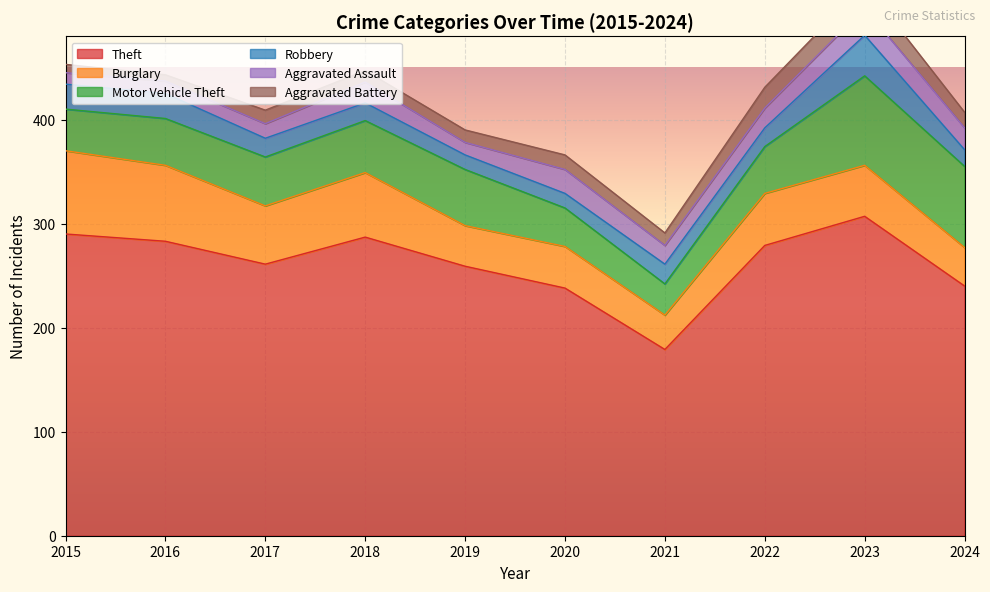

How many distinct data groups are displayed?

6